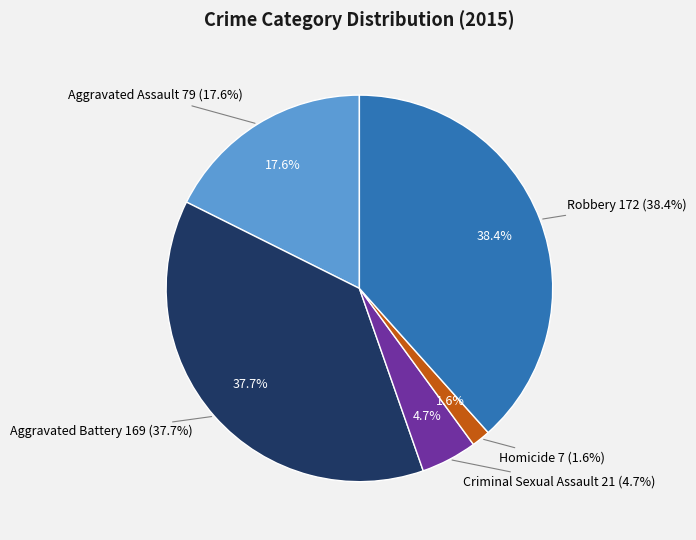

To the nearest percent, what portion does Aggravated Assault represent?

18%